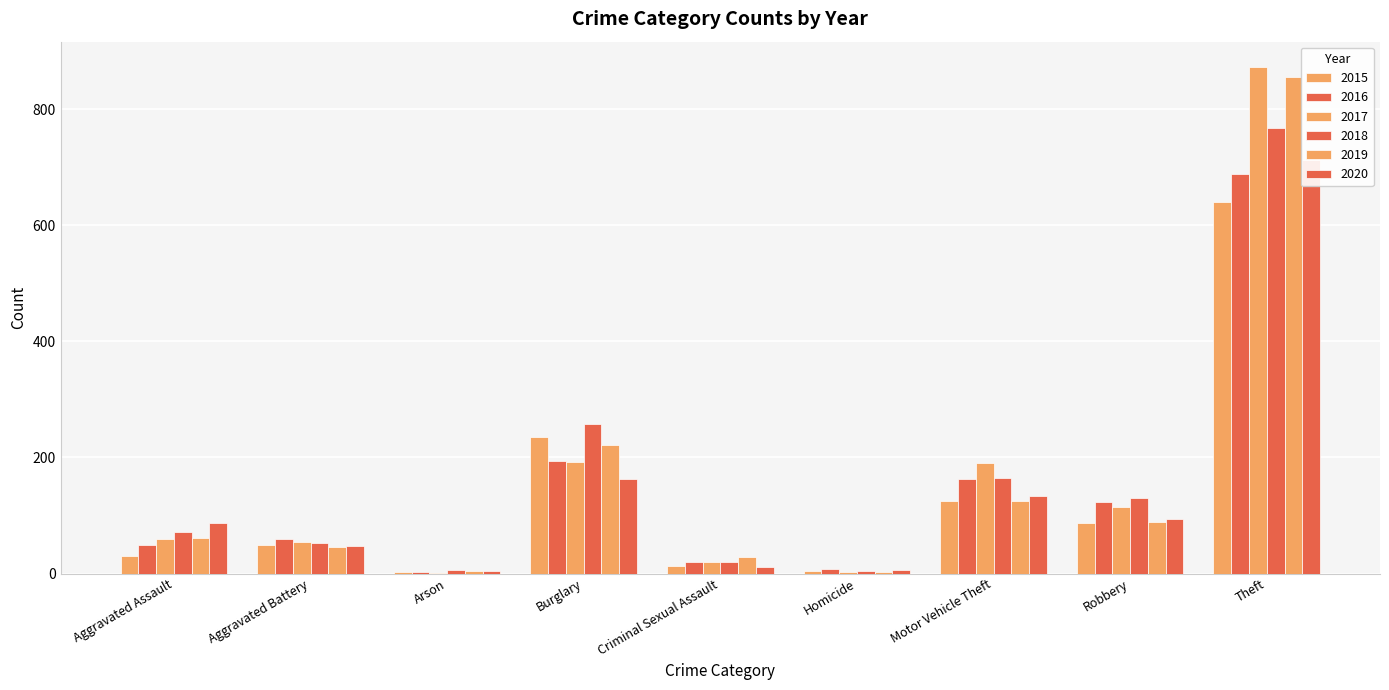

Where does the 2020 series first go above 87?

Burglary